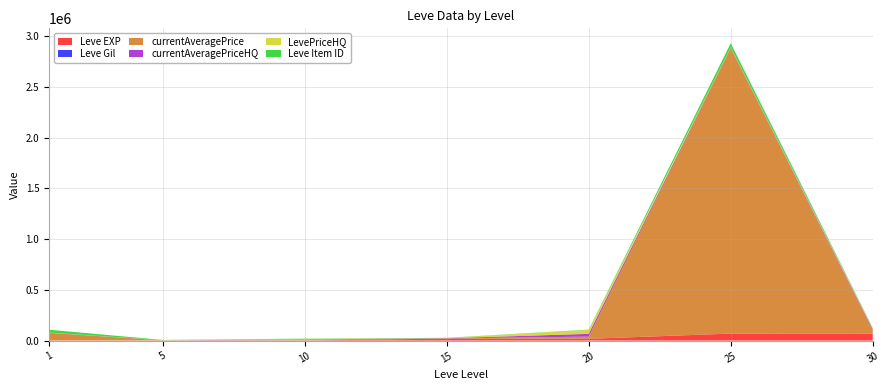

Reading right to left, list all the values displayed in this chart.

Leve EXP: 67730	69150	17120	18910	6	5	630
Leve Gil: 220	150	120	910	880	115	113
currentAveragePrice: 26680	3983249	21682	1500	5007	2494	73883
currentAveragePriceHQ: 15021	5434	32575	1500	5007	505	2243
LevePriceHQ: 15021	5434	49800	1500	6009	505	2243
Leve Item ID: 2260	44147	2241	2680	2496	2494	27713